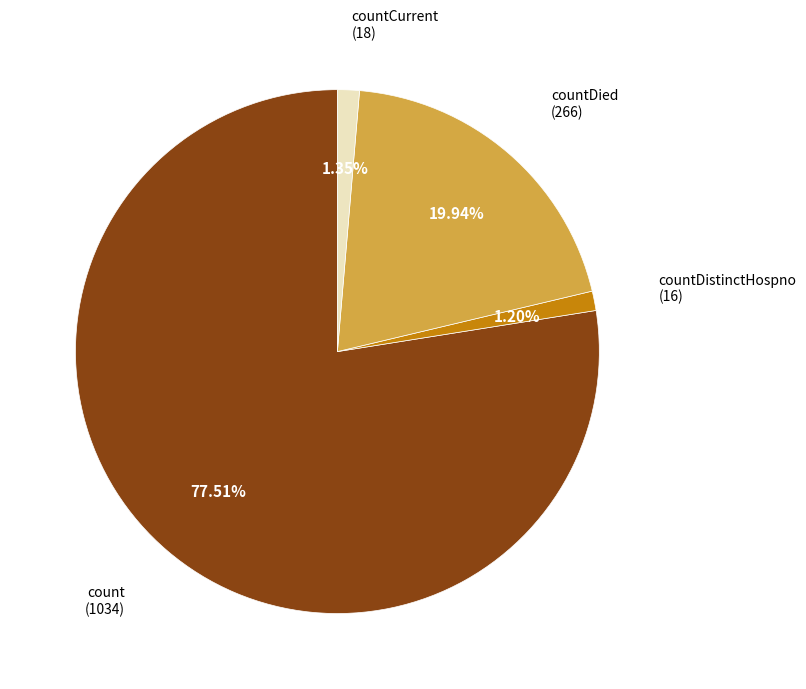

Is there a majority slice in this chart?

Yes